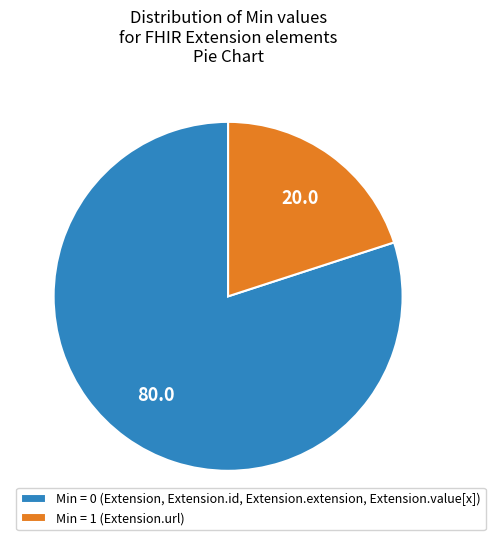

What is the ratio of the value at Min = 1 (Extension.url) to the value at Min = 0 (Extension, Extension.id, Extension.extension, Extension.value[x])?

0.3